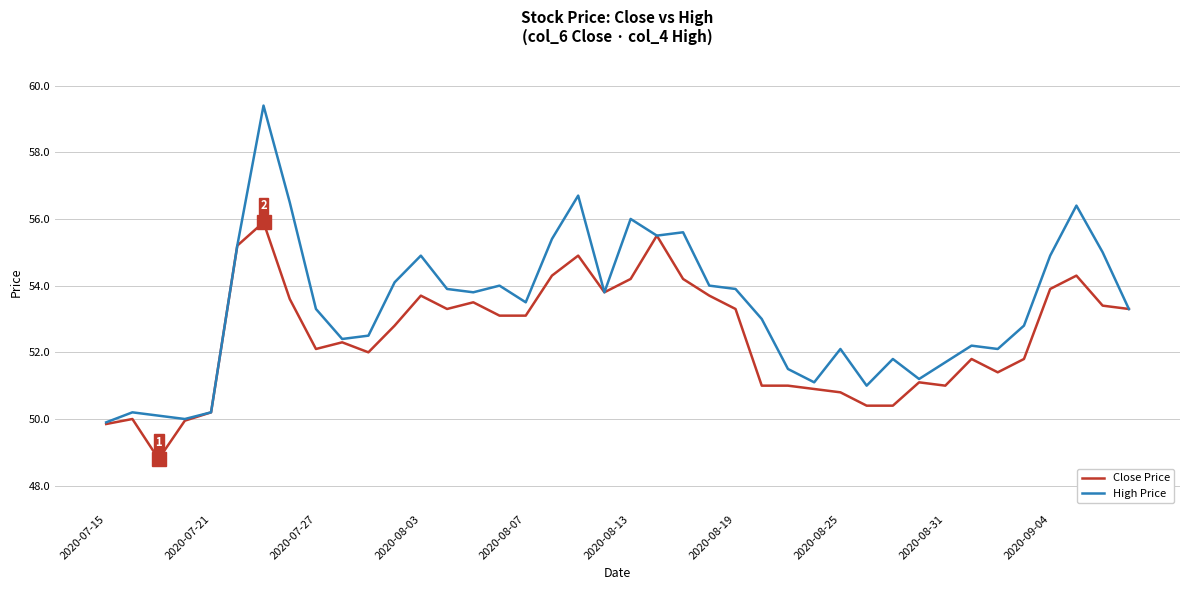

Which series has the widest spread of values?

High Price